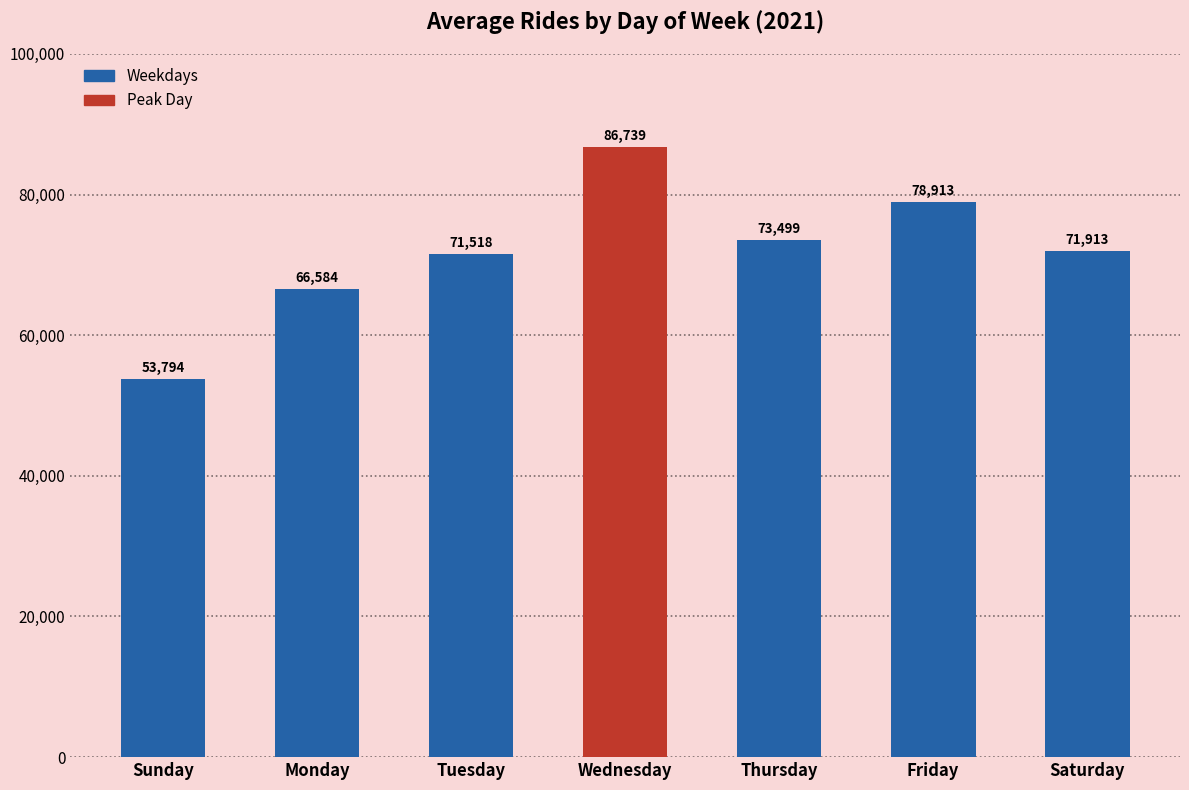

Reading right to left, transcribe all the data shown in this chart.

71913	78913	73499	86739	71518	66584	53794